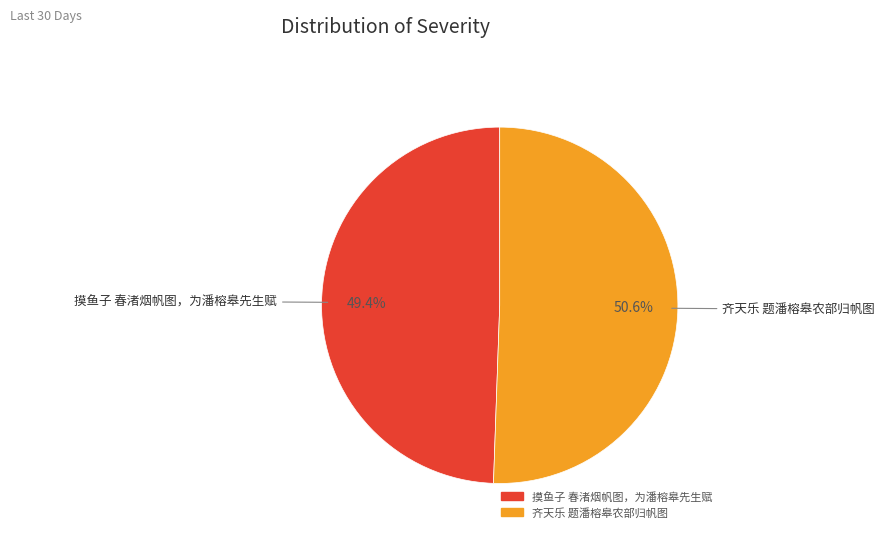

What percentage do 齐天乐 题潘榕皋农部归帆图 and 摸鱼子 春渚烟帆图，为潘榕皋先生赋 together represent?

100.0%